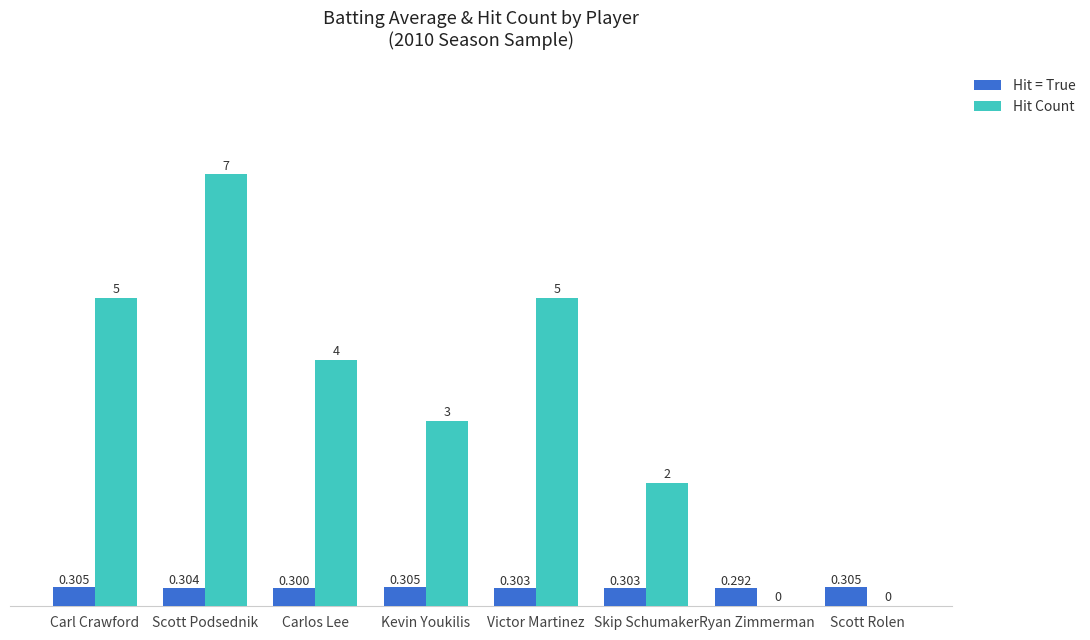

How many Hit = True values are between 0 and 1?

8